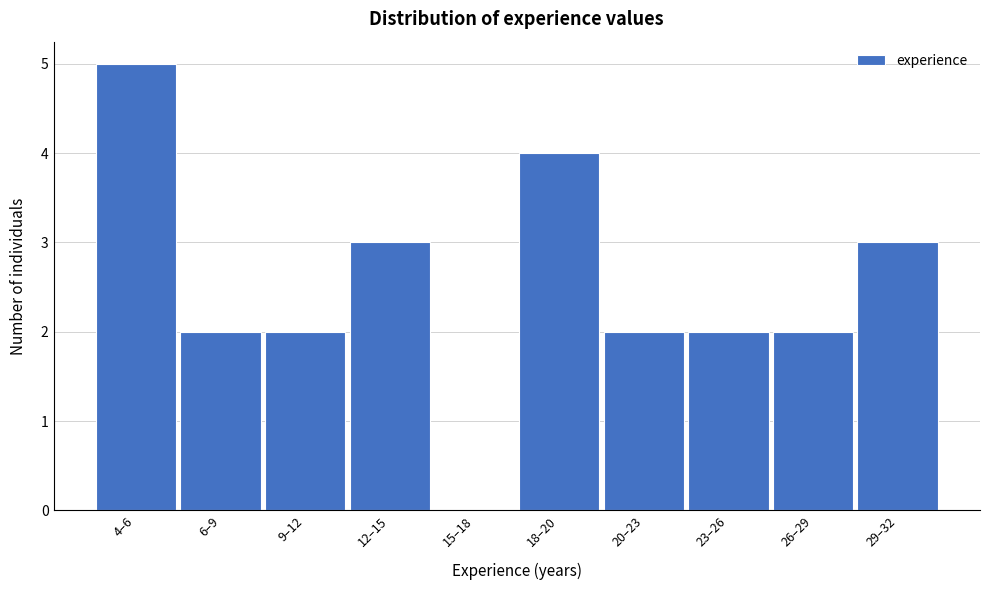

Reading left to right, transcribe all the data shown in this chart.

4–6=5	6–9=2	9–12=2	12–15=3	15–18=0	18–20=4	20–23=2	23–26=2	26–29=2	29–32=3